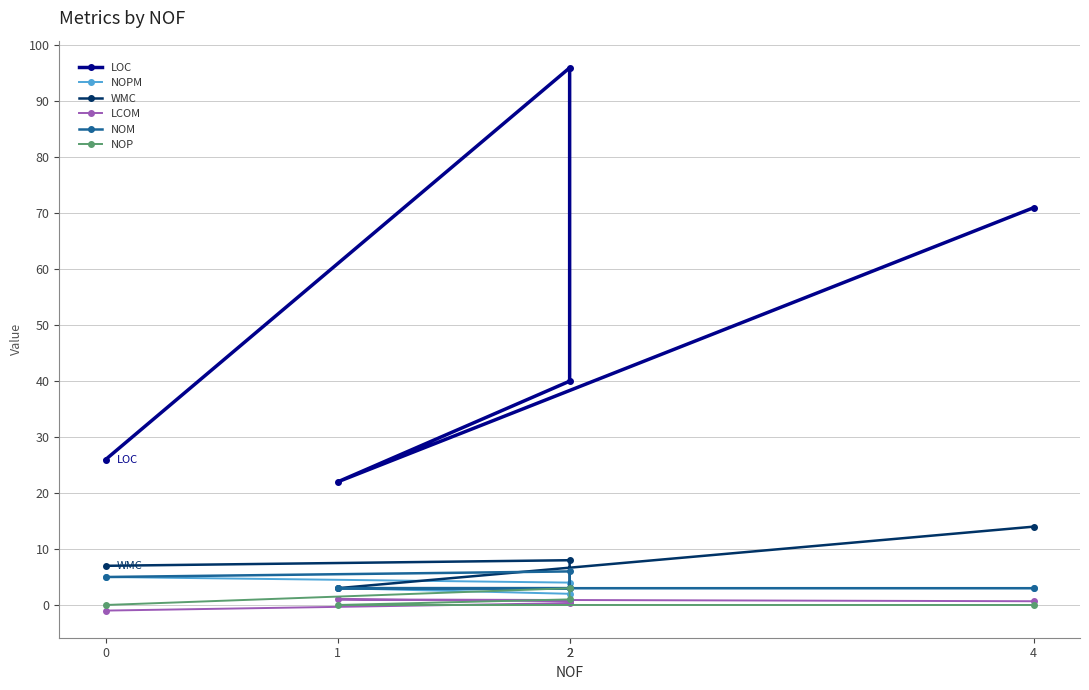

At which category is the sum across all series the highest?

2